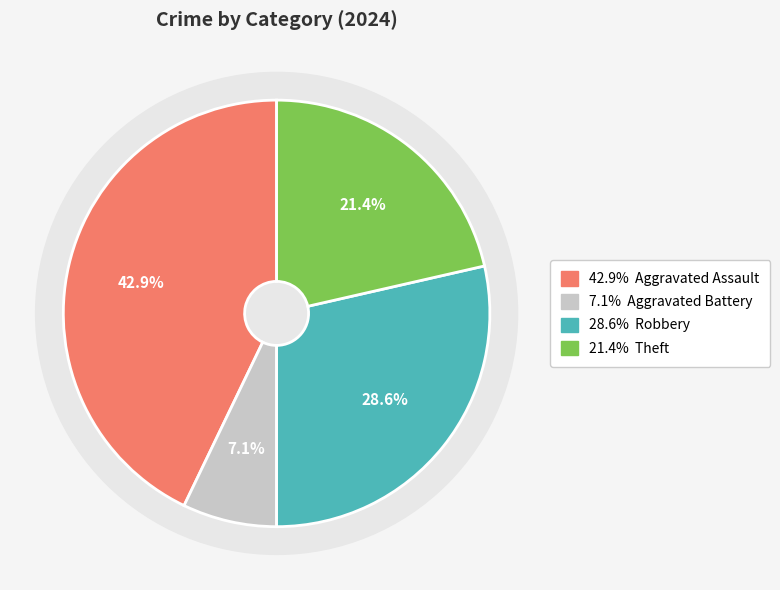

Count the number of slices in the pie.

4